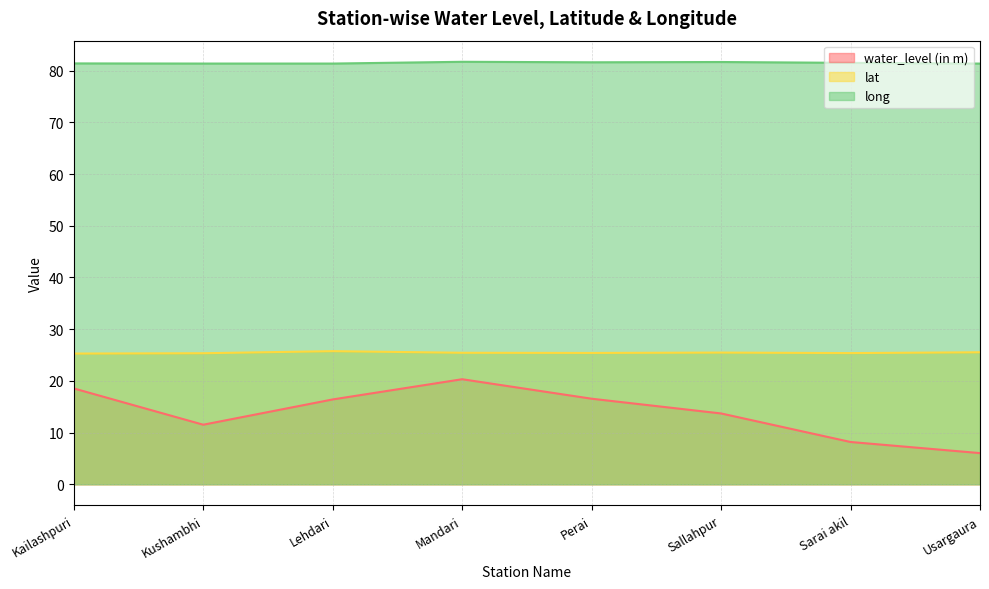

What is the difference between the water_level (in m) values at Mandari and Usargaura?

14.3